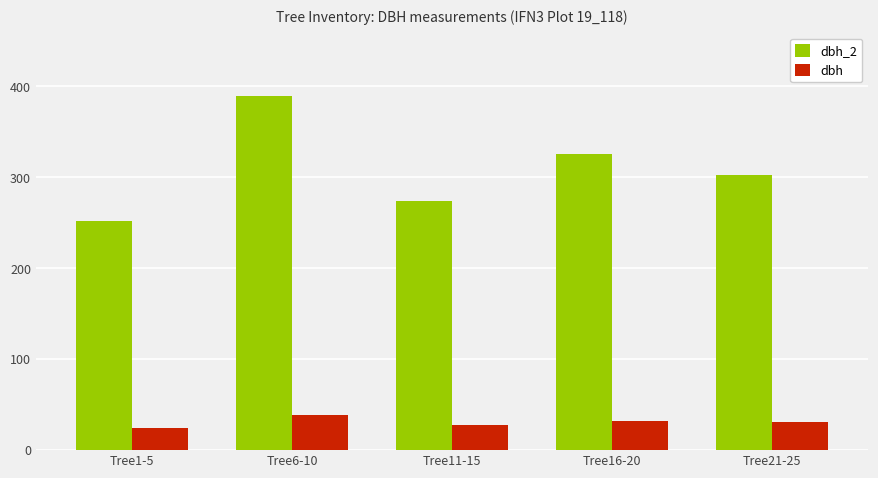

Is the value of dbh at Tree21-25 greater than the value of dbh_2 at Tree11-15?

No